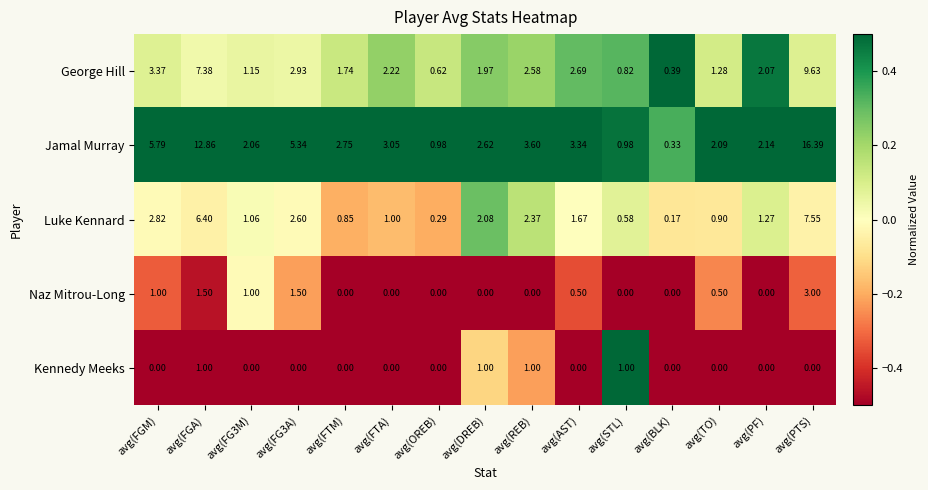

Which series has the widest spread of values?

Jamal Murray